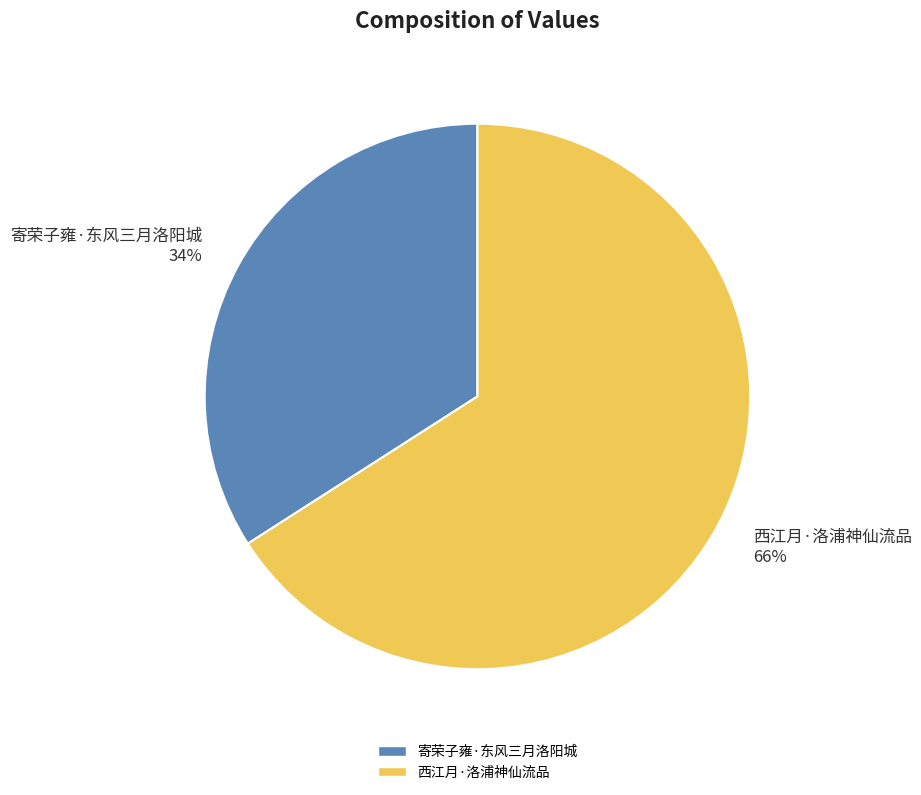

True or false: 寄荣子雍·东风三月洛阳城 accounts for 34% of the total.

True